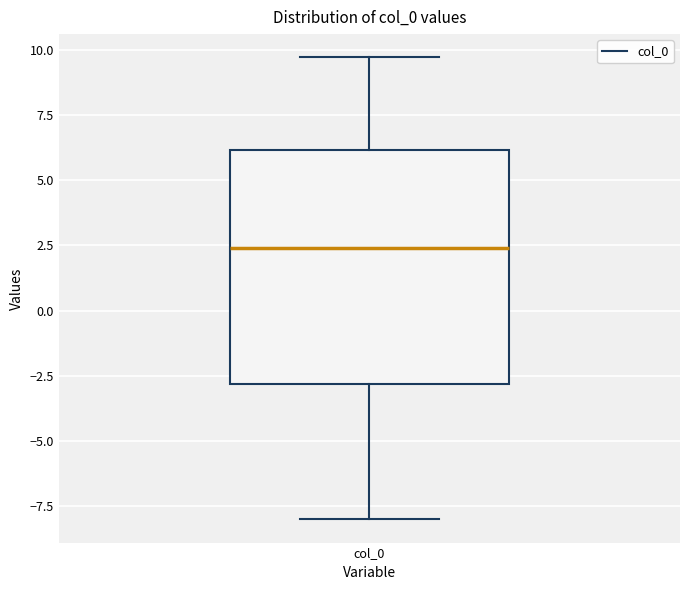

Where is the upper edge of the box for col_0 on the y-axis? The values are not printed on the chart, so give them approximately, as read against the axis.

6.0